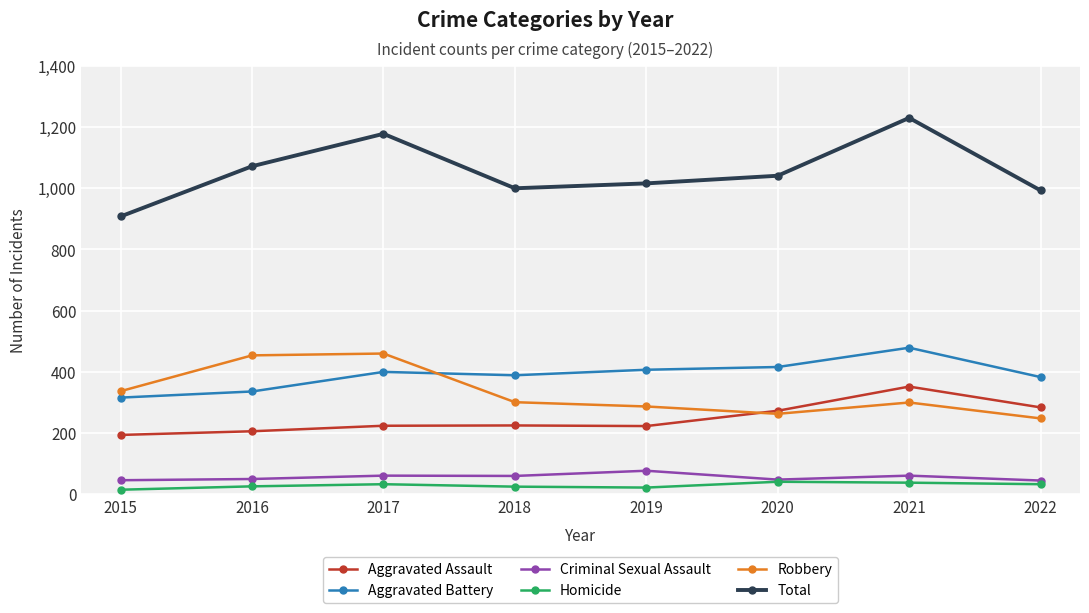

Is it true that Aggravated Assault equals 225 at 2018?

True